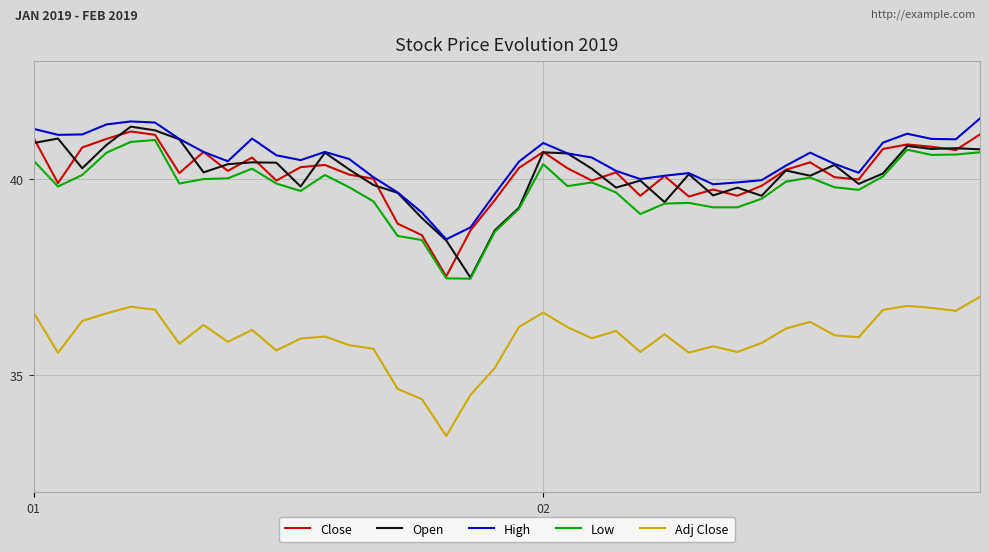

What is the sum of all Adj Close values?

1437.1